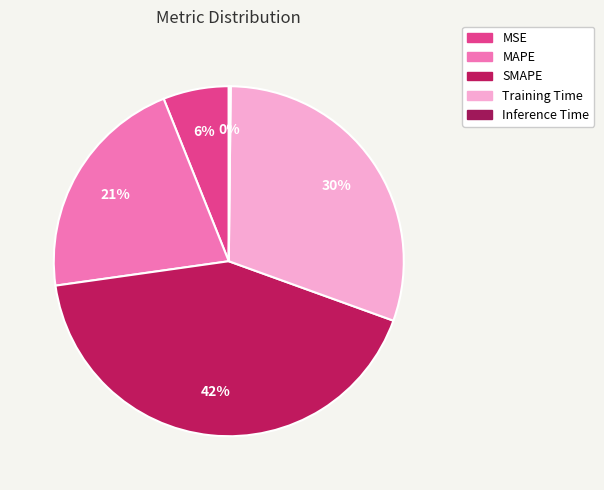

Which slice is the smallest?

Inference Time